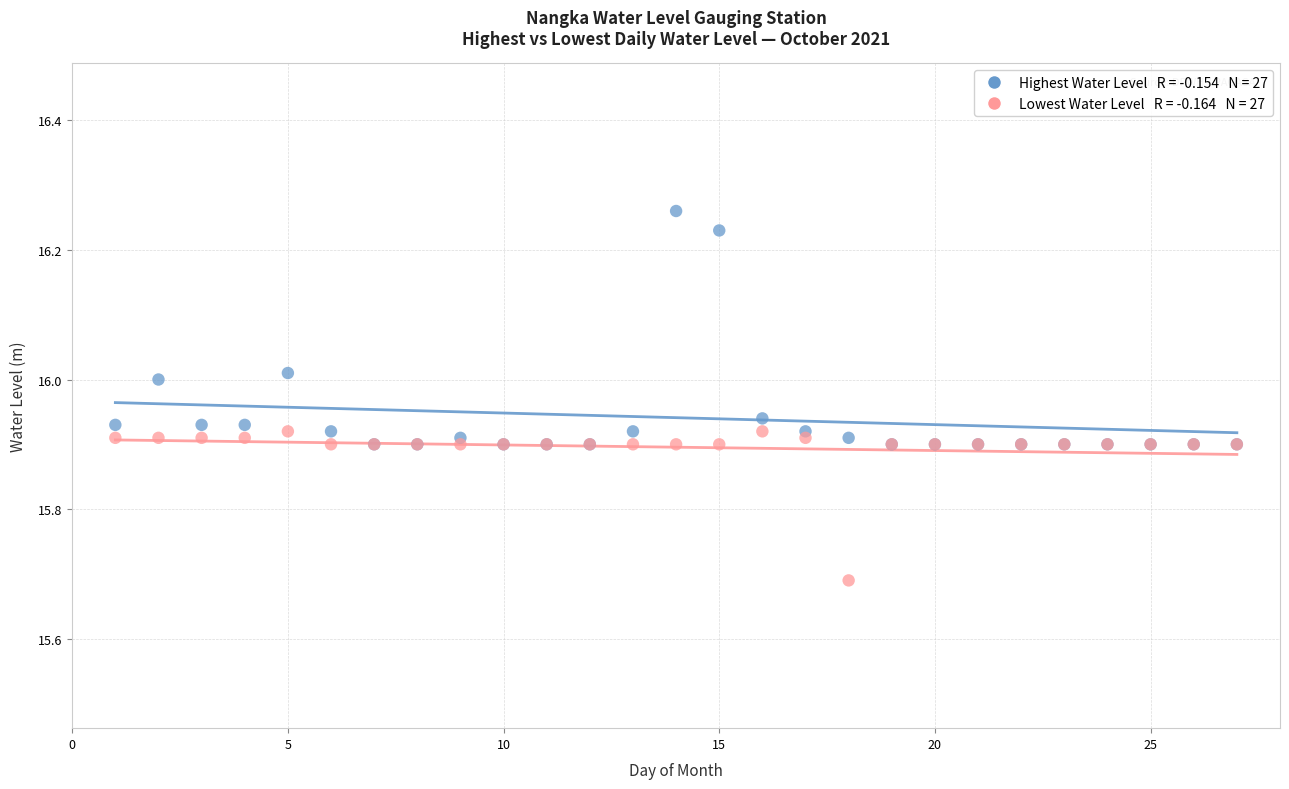

Across all series, what Y value is closest to 15?

15.7